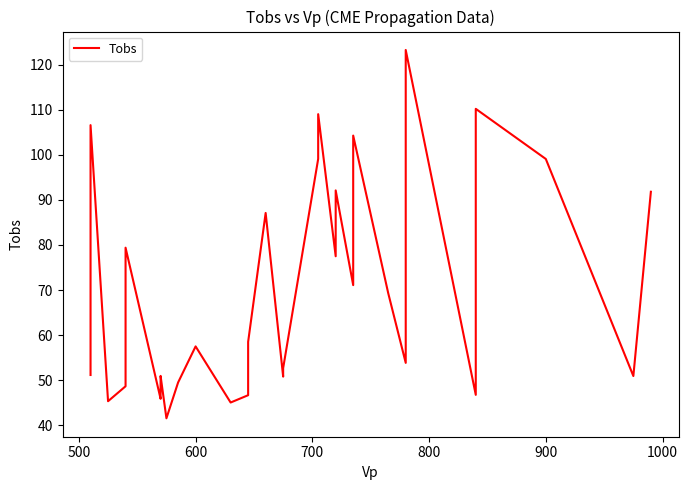

What is the smallest value displayed?

41.6